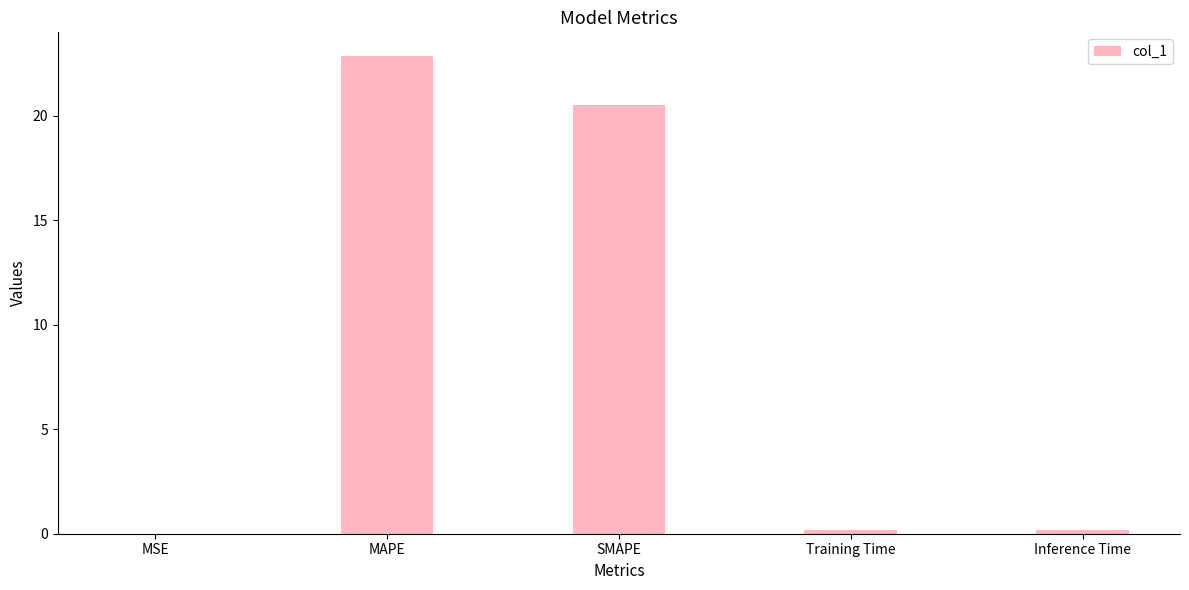

At which category does the chart reach its peak across all series?

MAPE